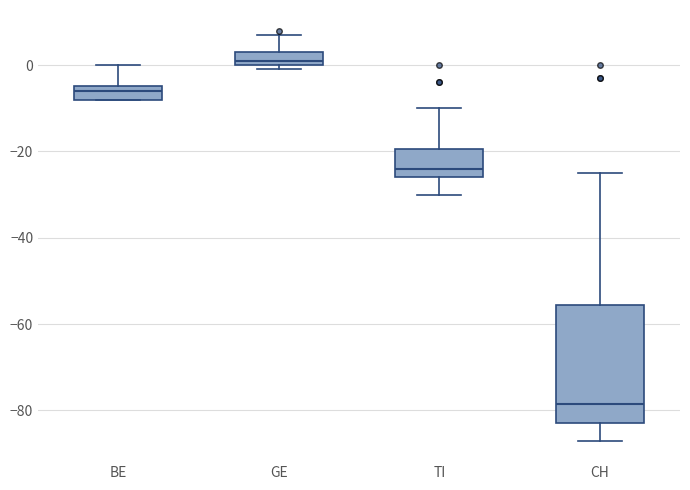

Comparing the boxes themselves (not the whiskers), which one is the tallest?

CH